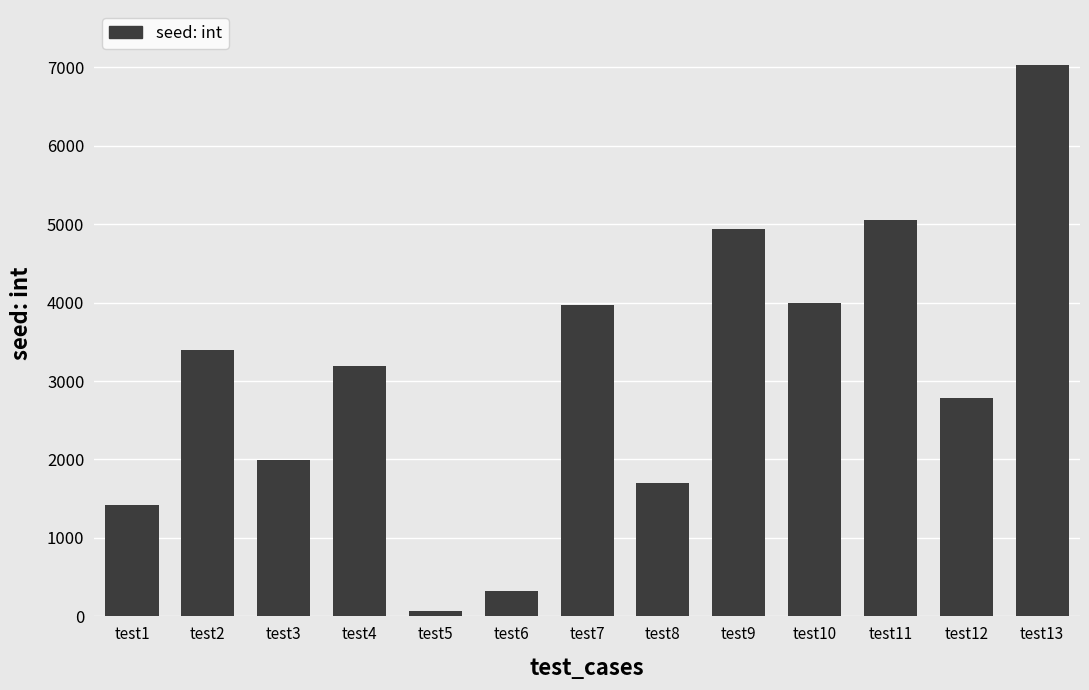

What is the sum of all values?

39858